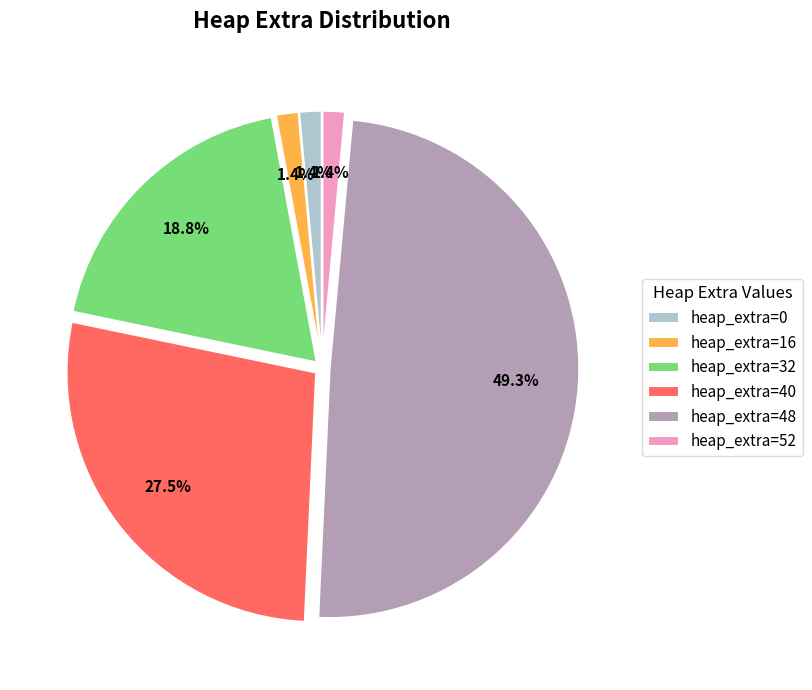

What is the largest slice in the pie chart?

heap_extra=48